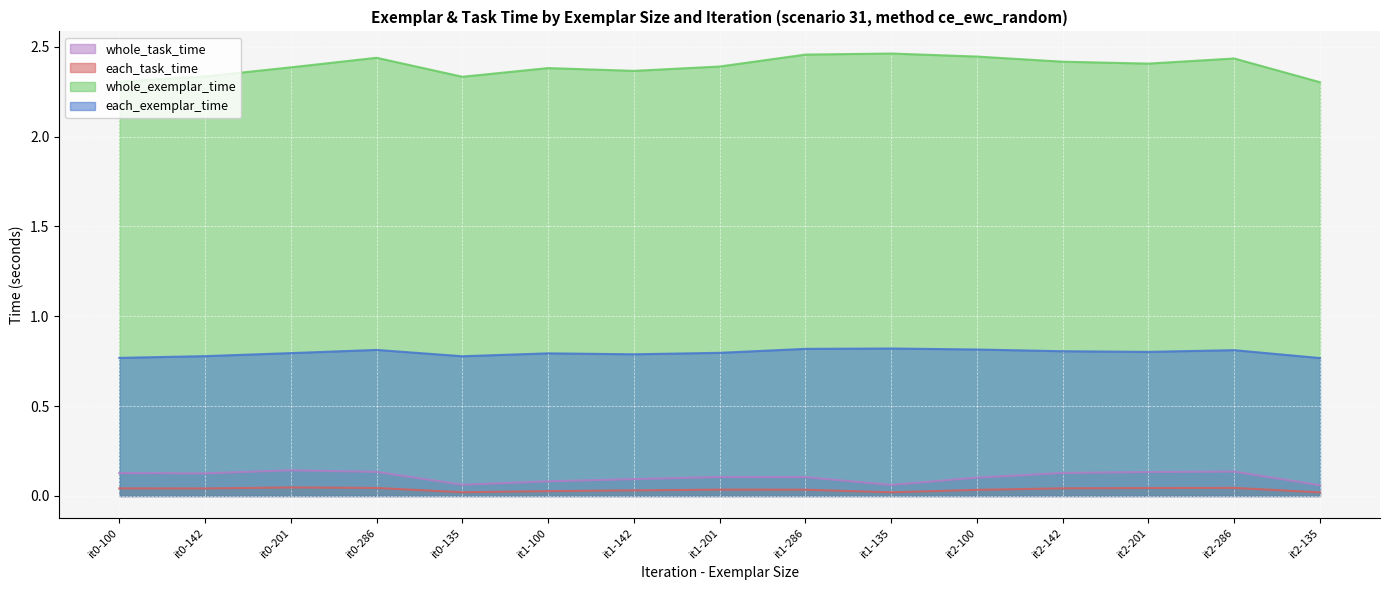

Which series has the largest range (max minus min)?

whole_exemplar_time